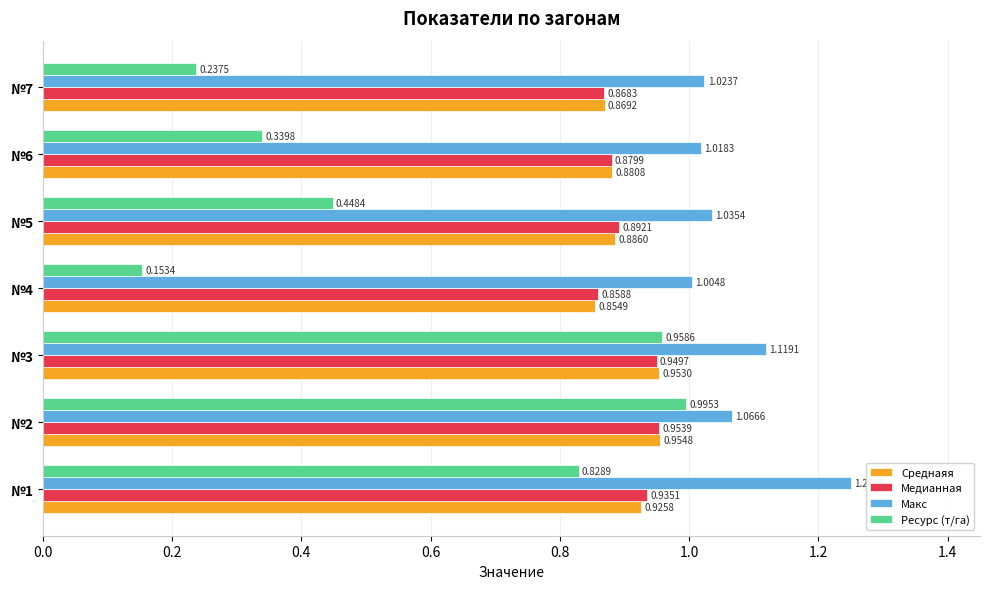

How many Среднаяя values are between 0 and 1?

7